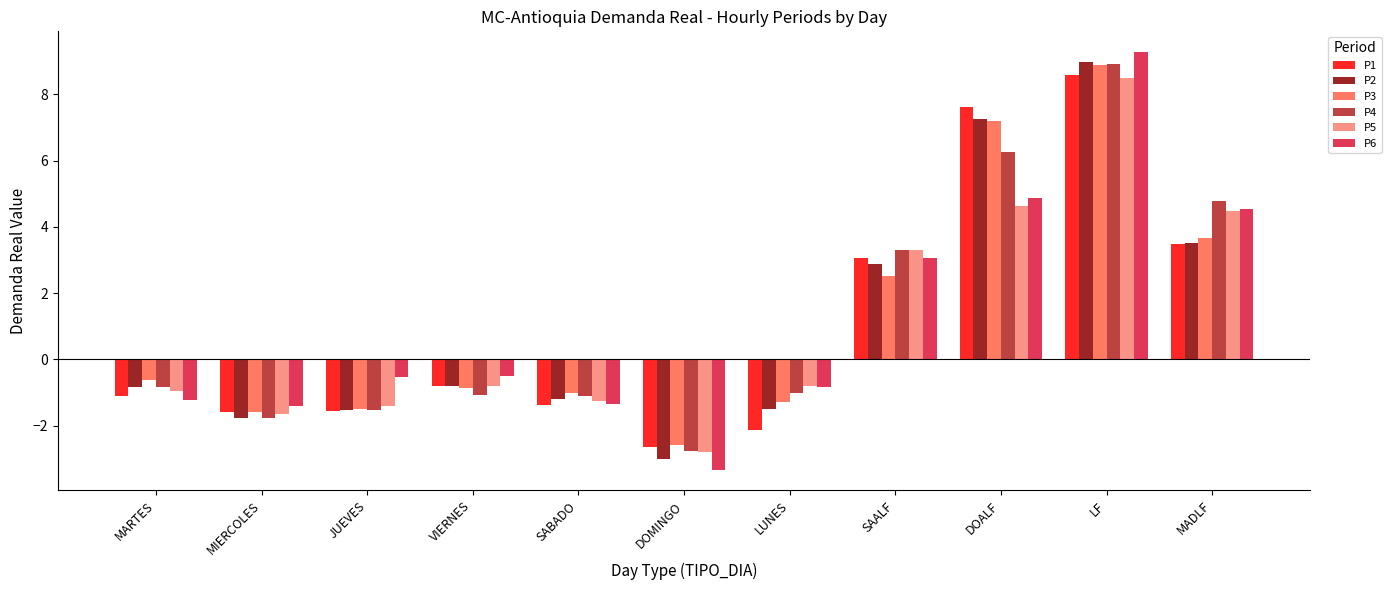

What position from the right is MARTES?

11